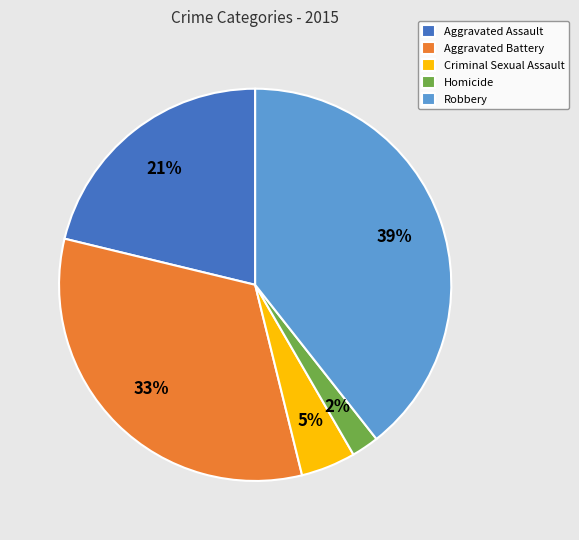

Rank the categories by value from highest to lowest.

Robbery, Aggravated Battery, Aggravated Assault, Criminal Sexual Assault, Homicide